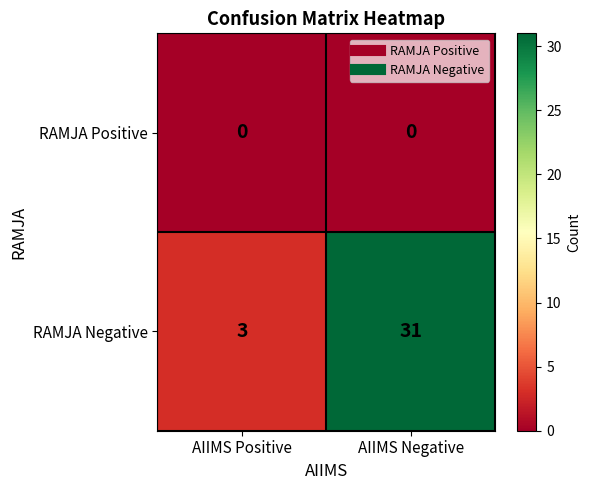

At how many categories does at least one series exceed 6?

1